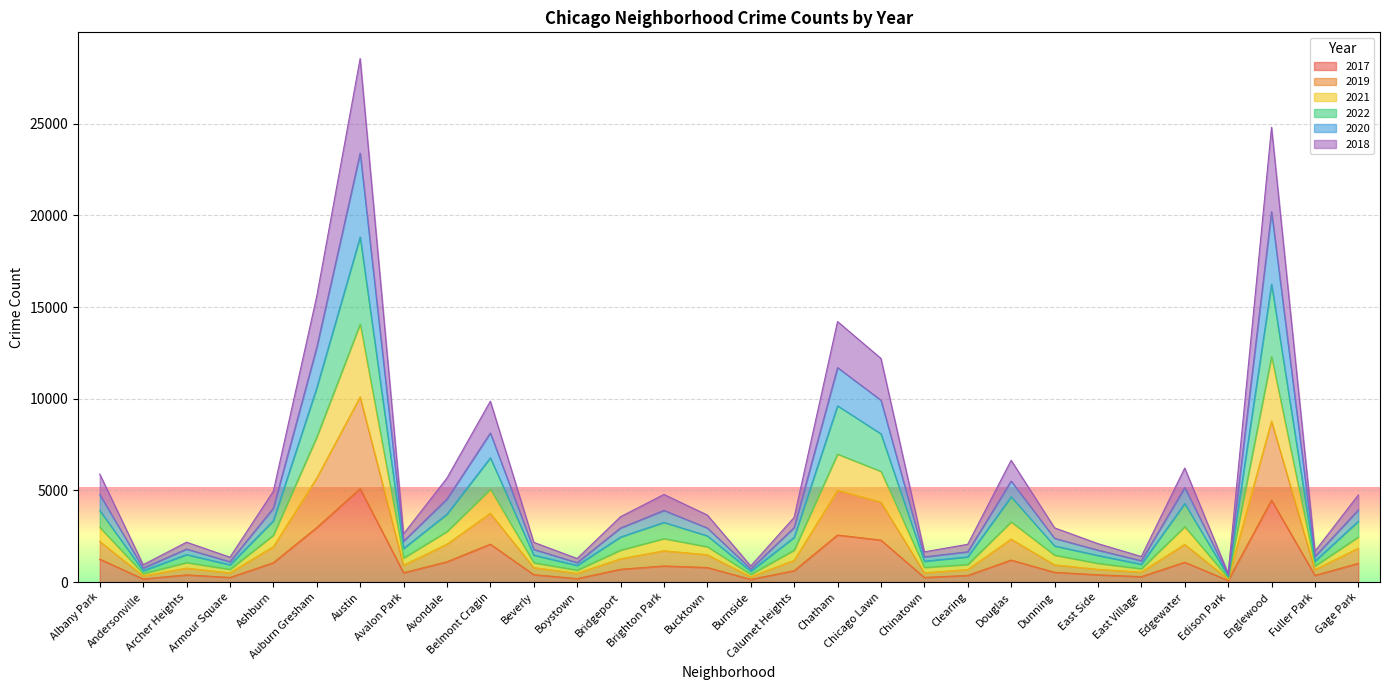

True or false: 2019 and 2020 cross at least once.

False